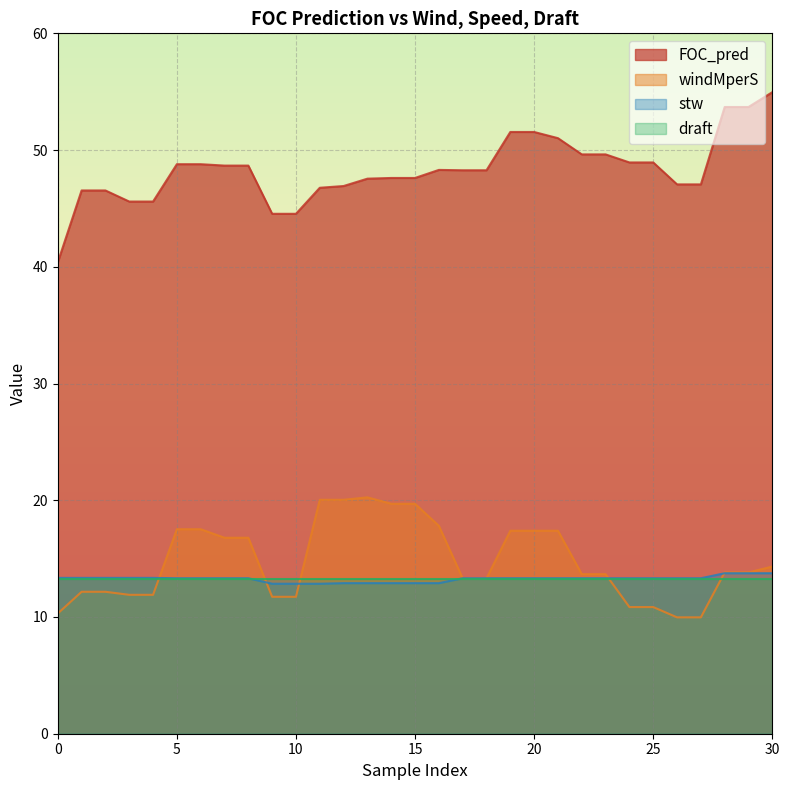

Which series ends up on top after the final intersection of stw and windMperS?

windMperS